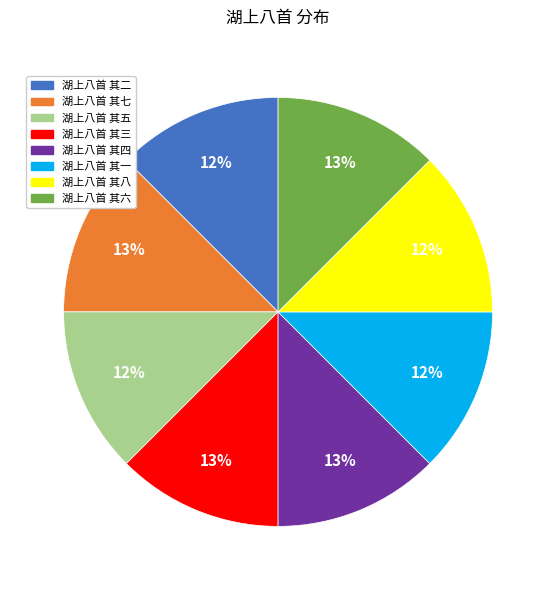

To the nearest percent, what percentage of the pie is 湖上八首 其三?

13%